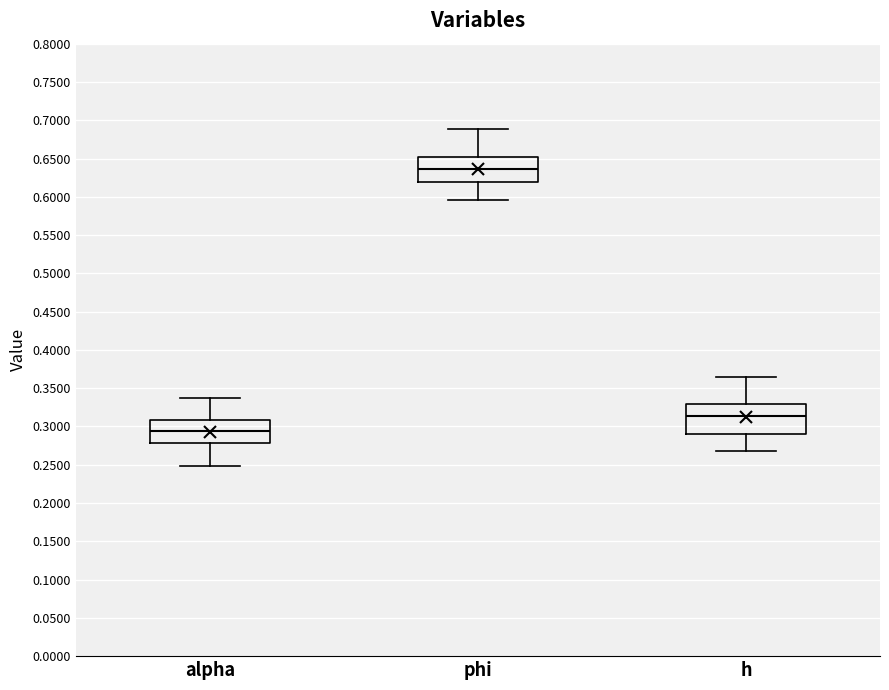

Reading left to right, transcribe this box plot: for each box, give where its median line is, the range the box spans, and where its two whiskers end, as read against the y-axis. The values are not printed on the chart, so give them approximately, as read against the axis.

alpha: median 0.295, box 0.280 to 0.310, whiskers 0.250 to 0.335
phi: median 0.635, box 0.620 to 0.650, whiskers 0.595 to 0.690
h: median 0.315, box 0.290 to 0.330, whiskers 0.265 to 0.365